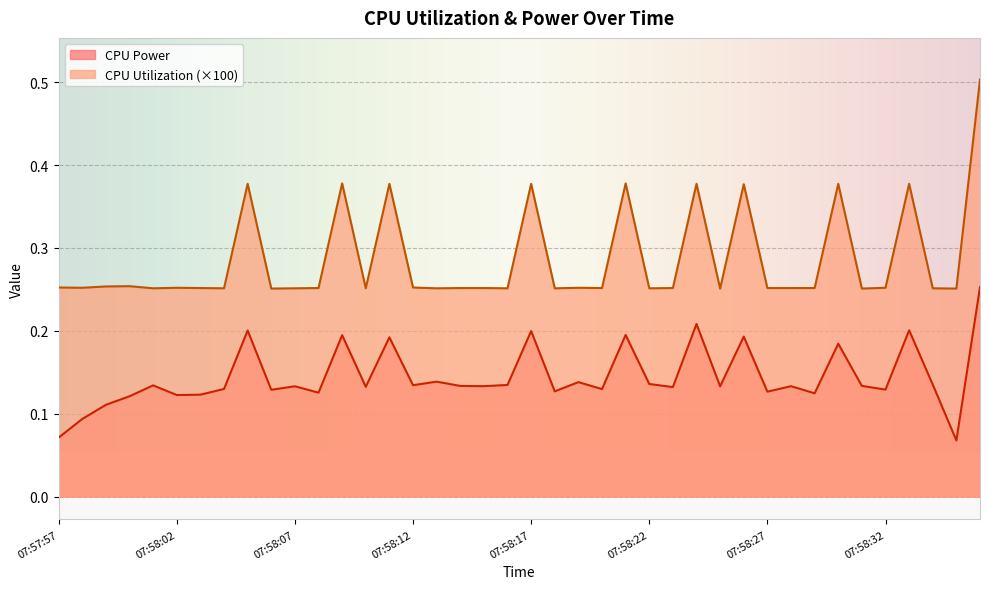

The CPU Utilization series shows 0.3 at 07:58:03. True or false?

True